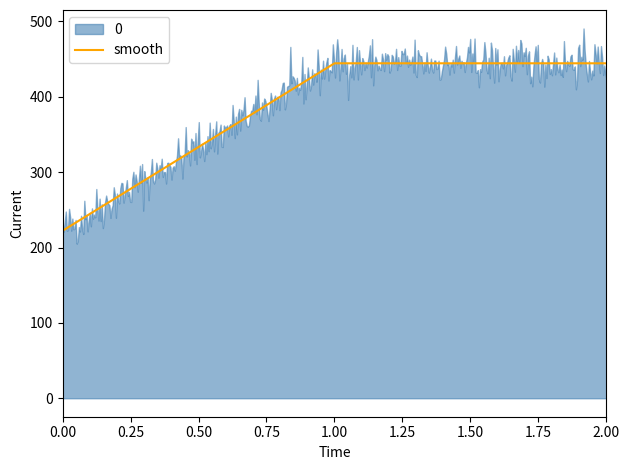

Approximately how many times larger is the value at 1 compared to 2?

1.0